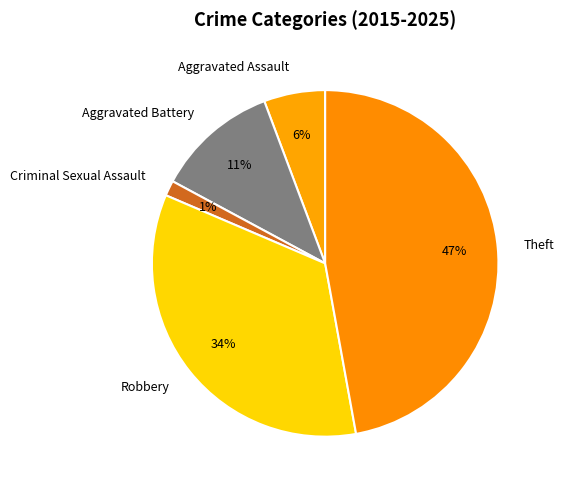

Does Robbery represent more than half of the total?

No